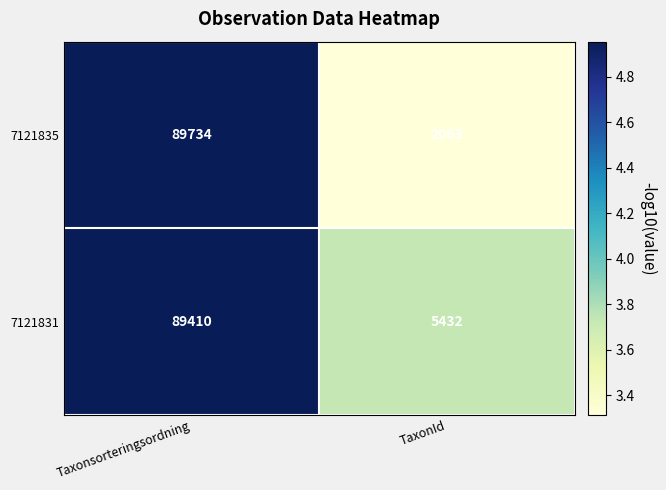

Read the 7121831 value at Taxonsorteringsordning, to the nearest 10.

89410